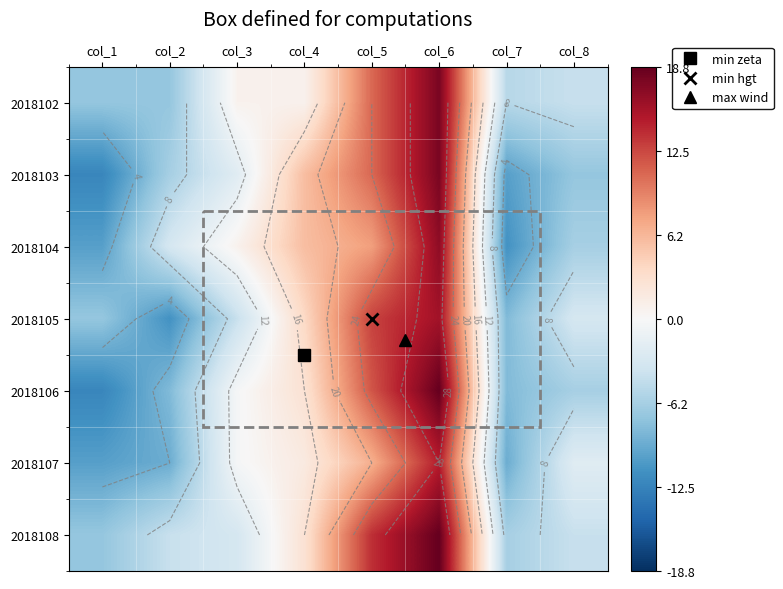

How many data points in 2018106 are less than 0?

5